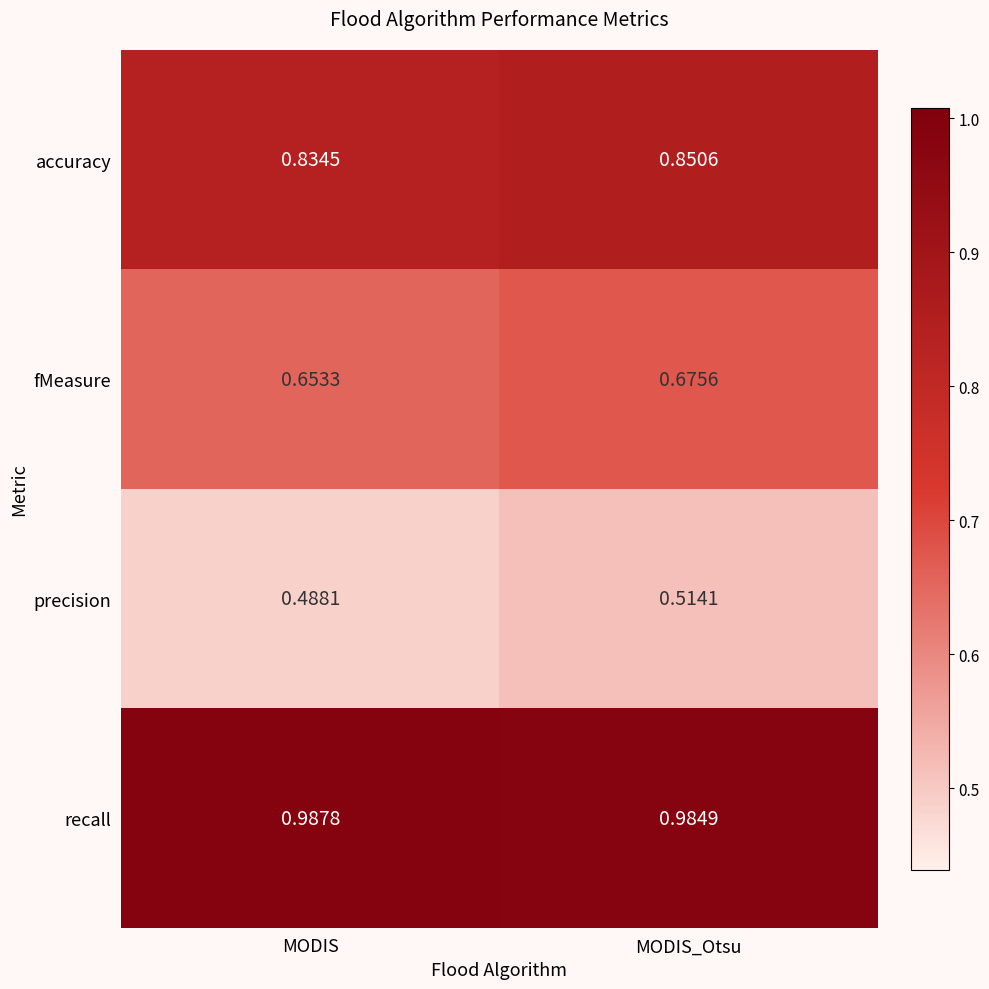

Where is recall nearest to the value 0?

MODIS_Otsu